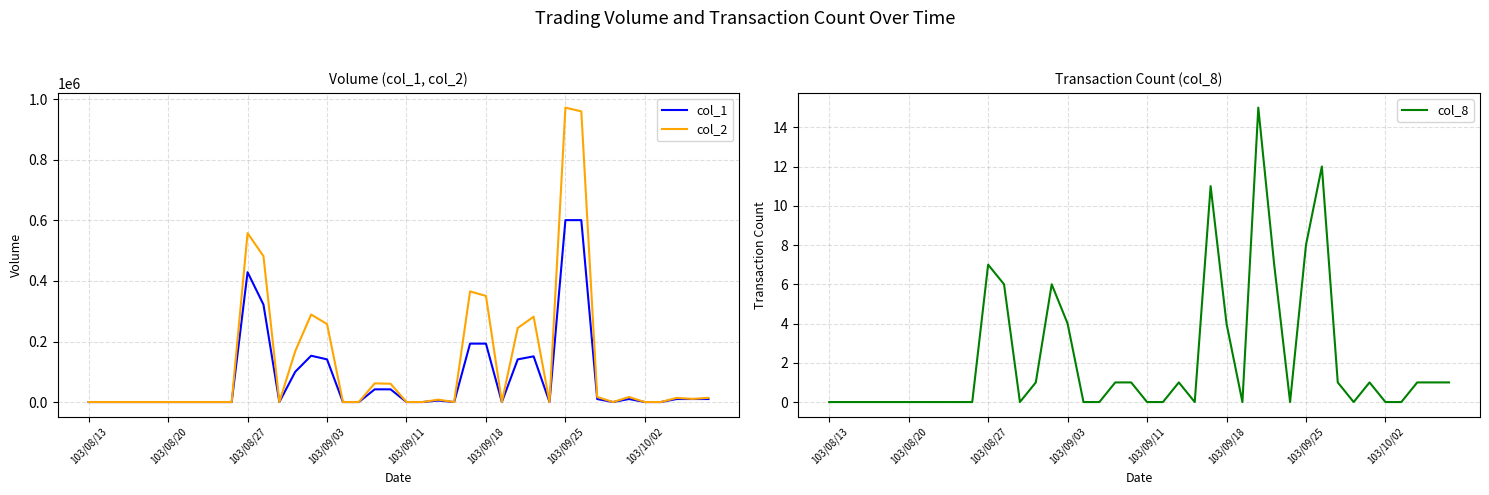

What is the difference between the col_2 values at 10 and 27?

313350